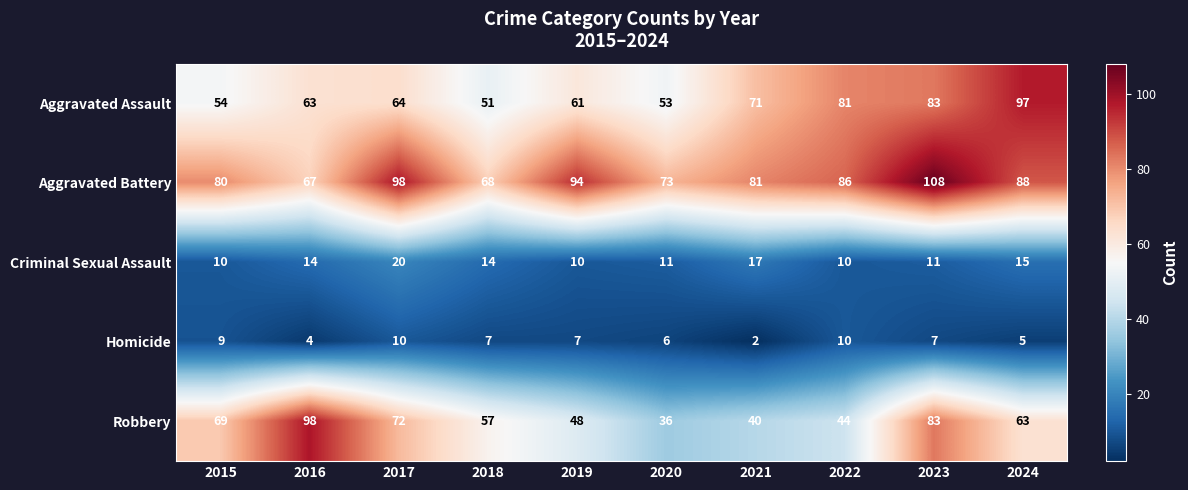

Count the Homicide values in the range 5 to 9.

6